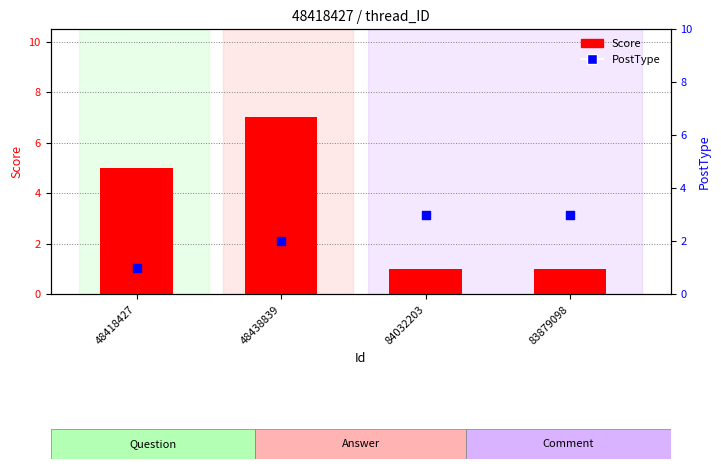

What is the total value across all series at 48418427?

6